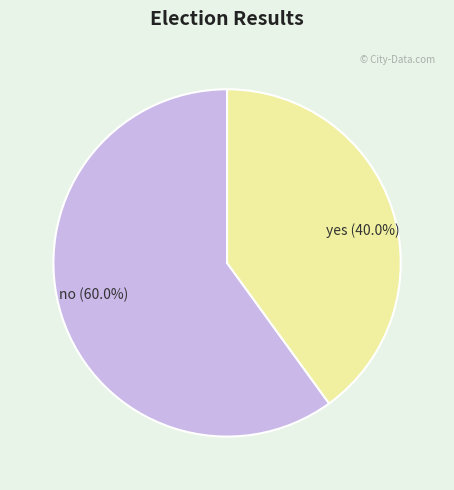

Is it true that yes is 25% of the pie?

False